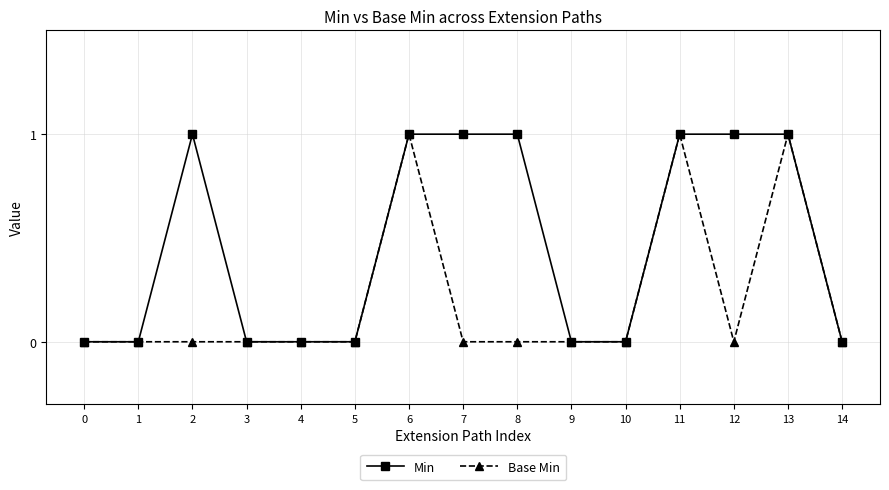

Is the value of Min at 12 greater than the value of Base Min at 12?

Yes